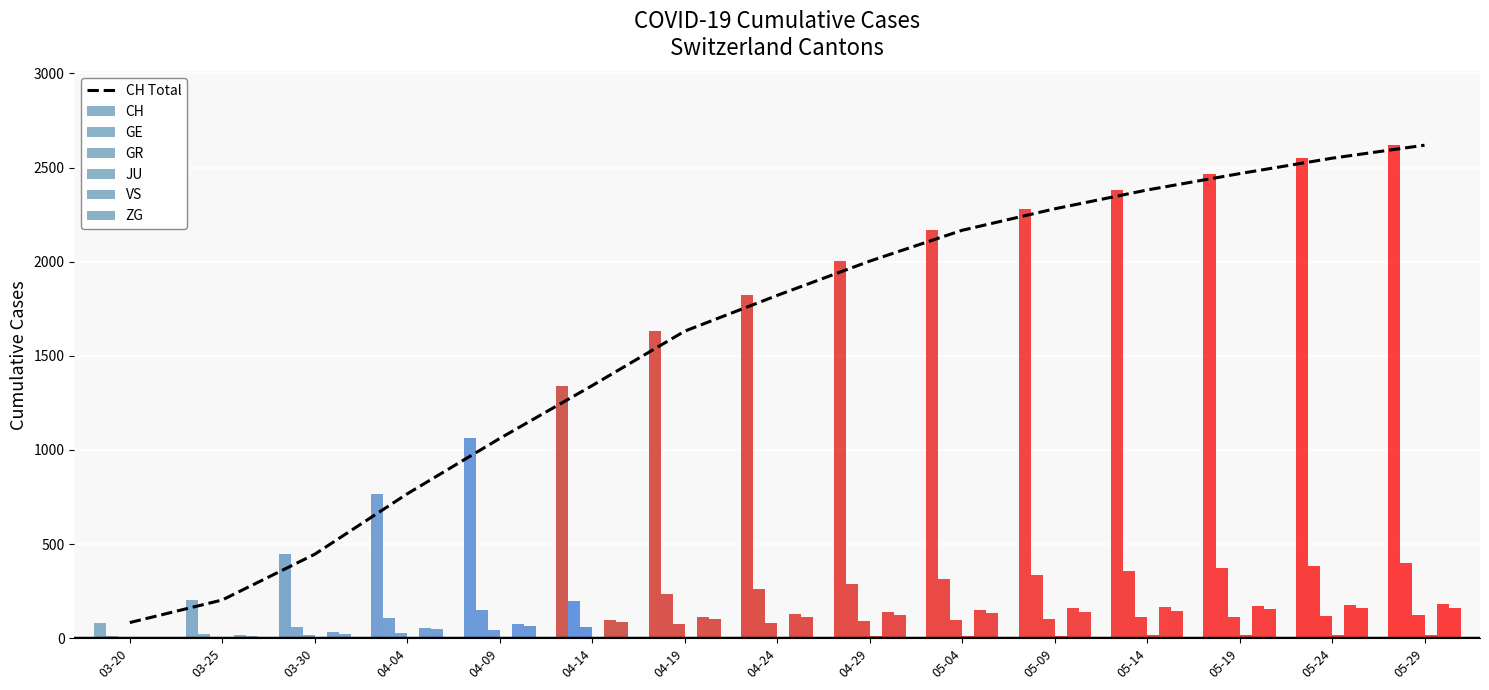

What is the minimum value for CH Total?

83